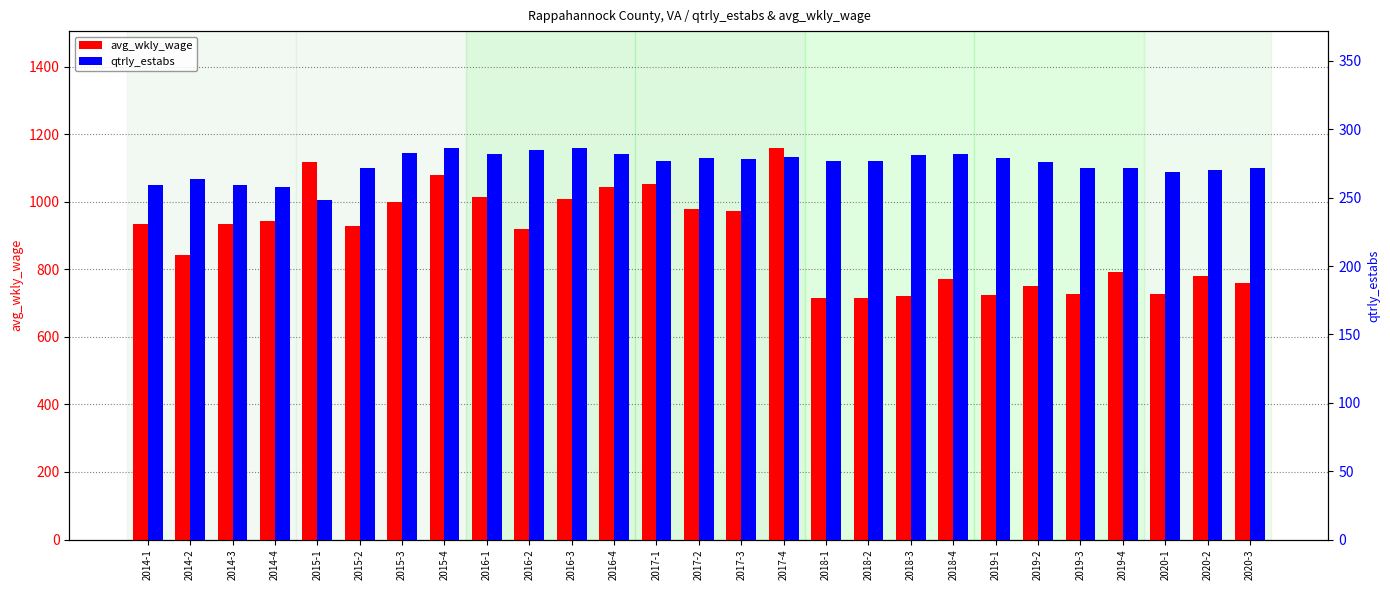

Where does the qtrly_estabs series first go above 277?

2015-3